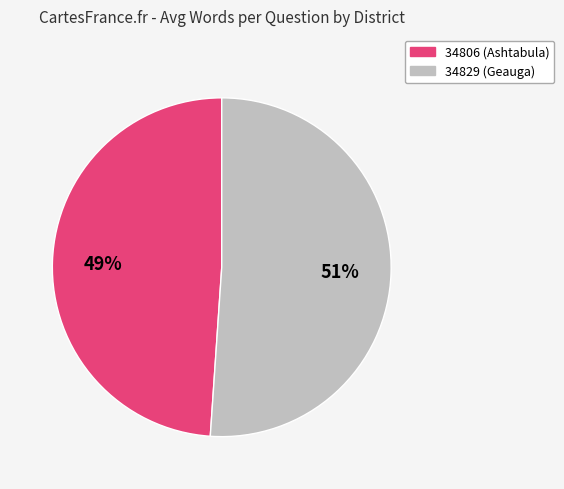

To the nearest percent, what is the combined percentage of 34806 (Ashtabula) and 34829 (Geauga)?

100%